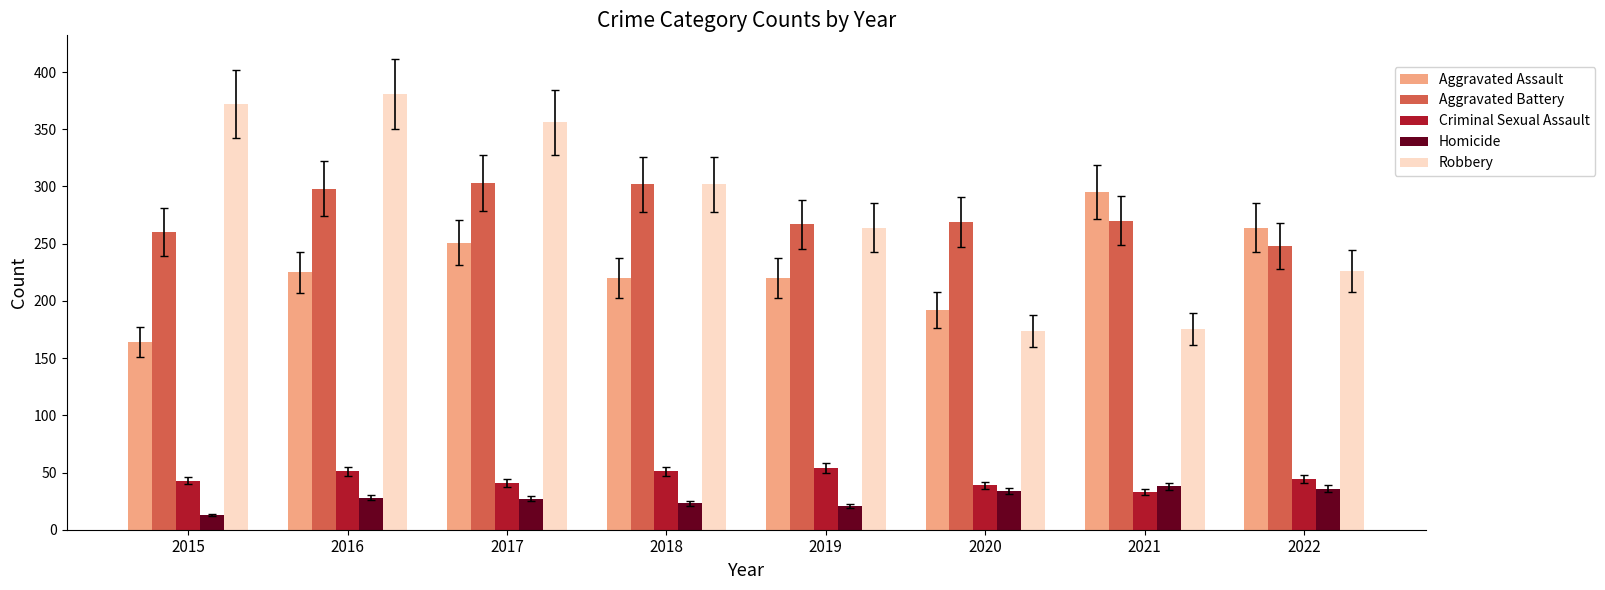

How many bars are there in each group?

5